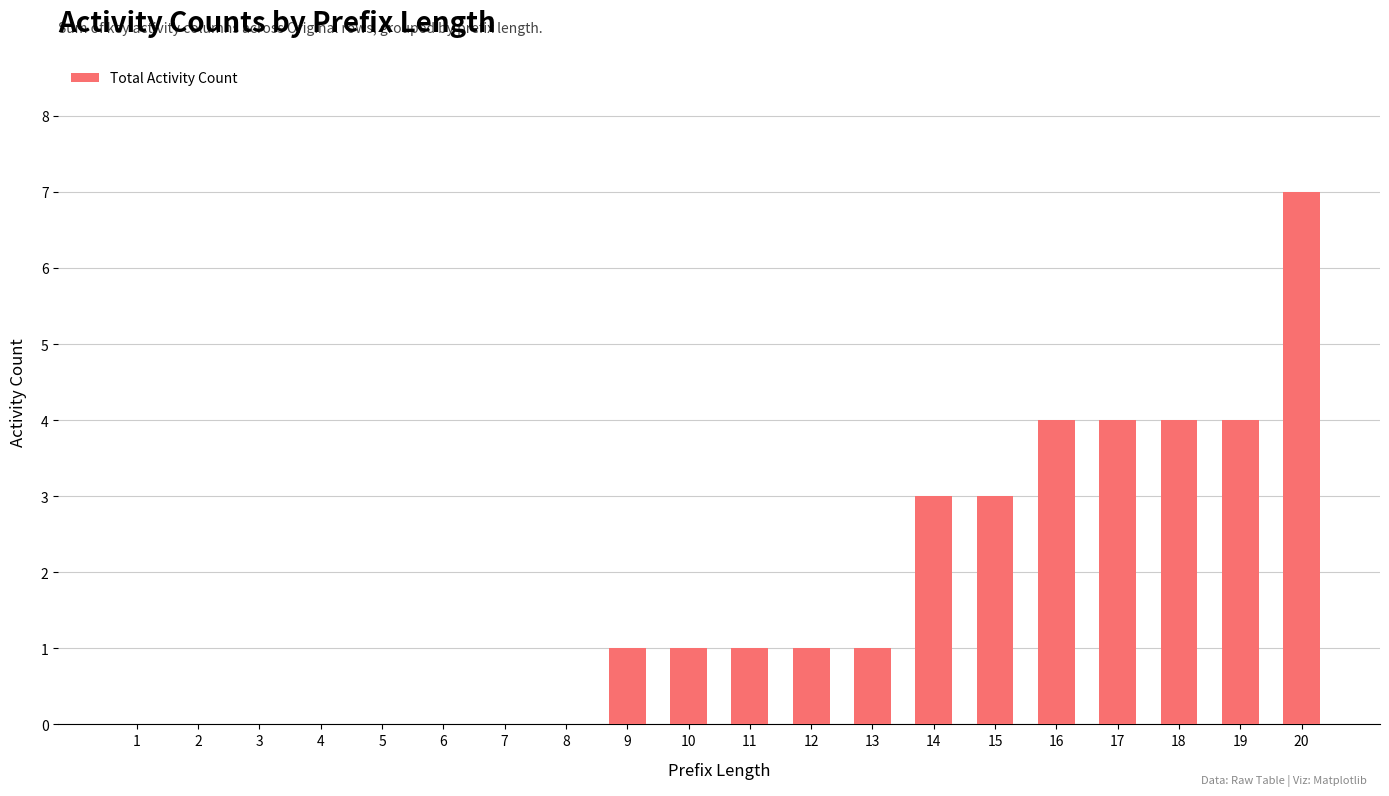

Between 19 and 9, which is larger?

19